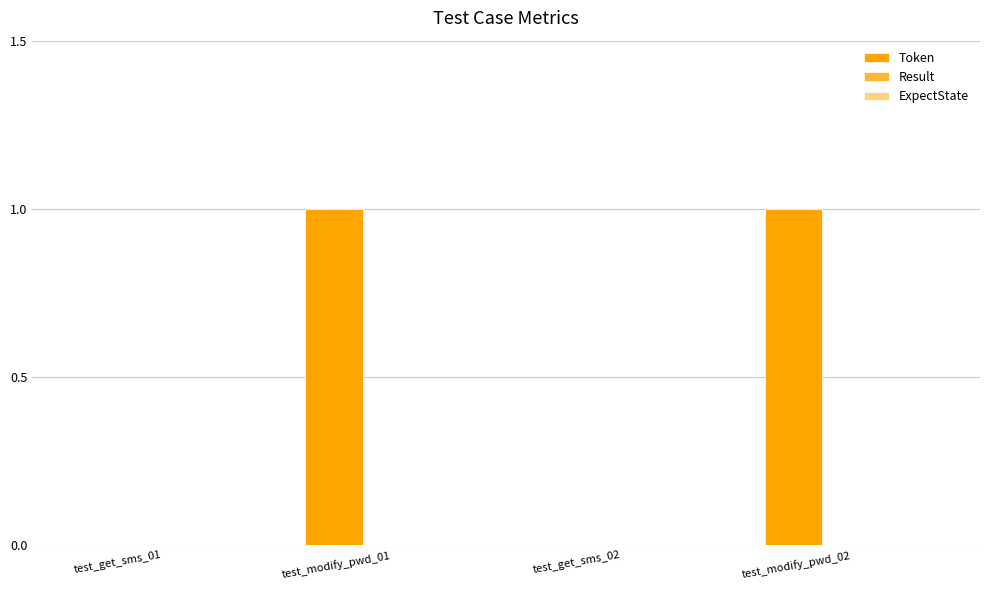

What is the ratio of the value at test_modify_pwd_02 to the value at test_modify_pwd_01?

1.0